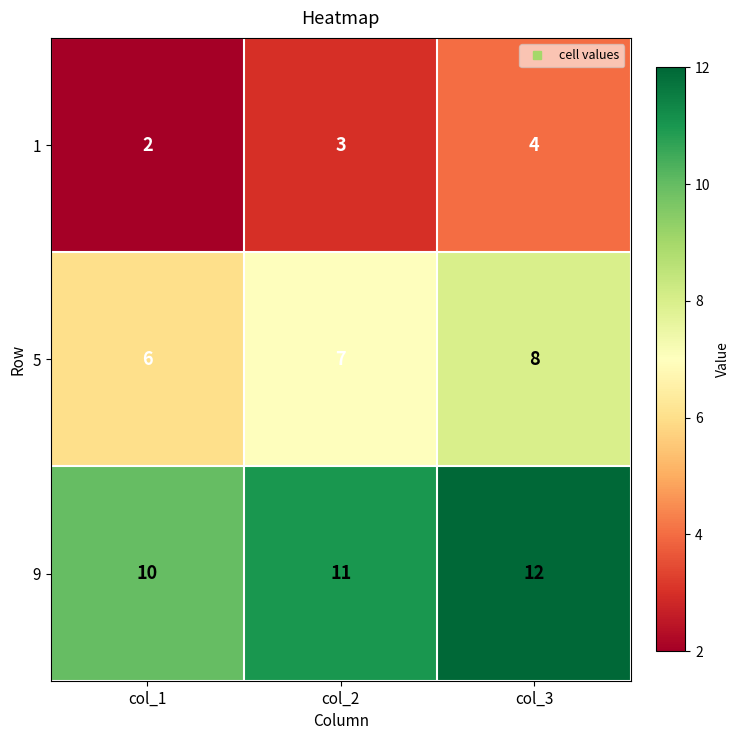

Is it true that 1 equals 3 at col_2?

True